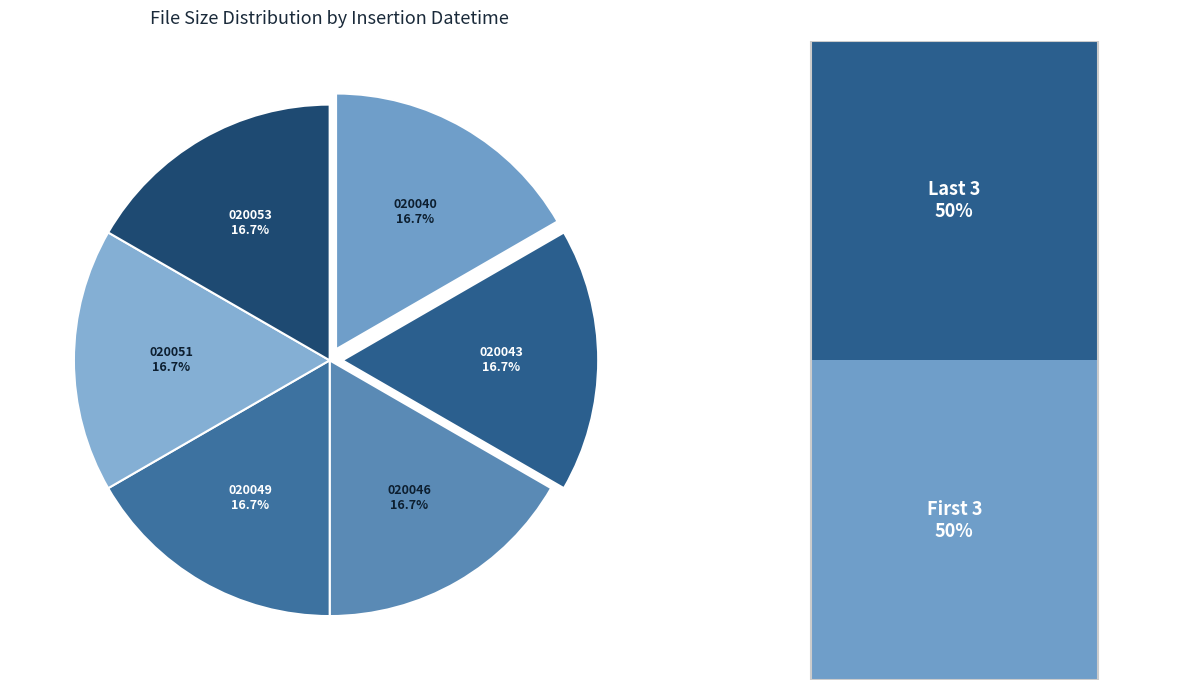

Is there any slice that represents more than half of the pie?

No